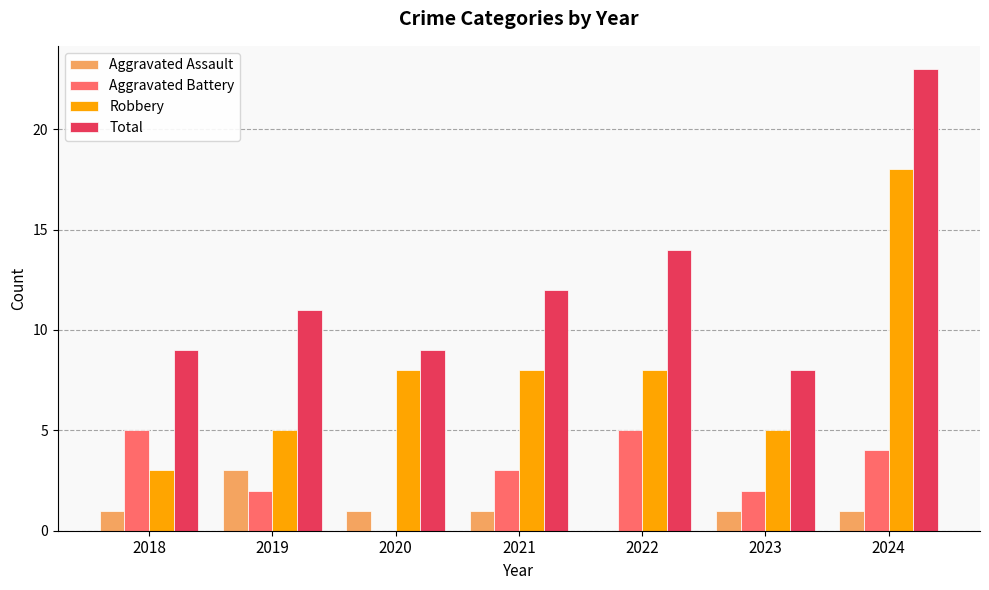

Between 2019 and 2021, which series saw the biggest shift?

Robbery